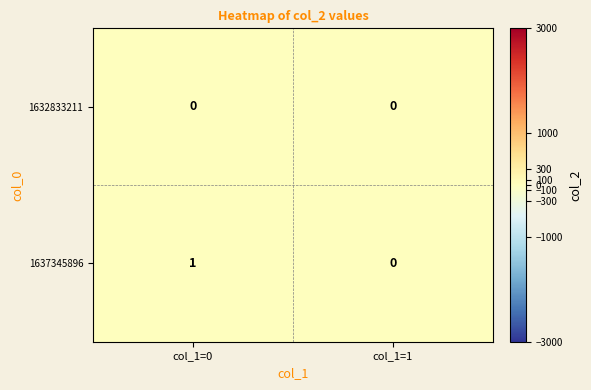

Where is 1637345896 nearest to the value 0?

col_1=1